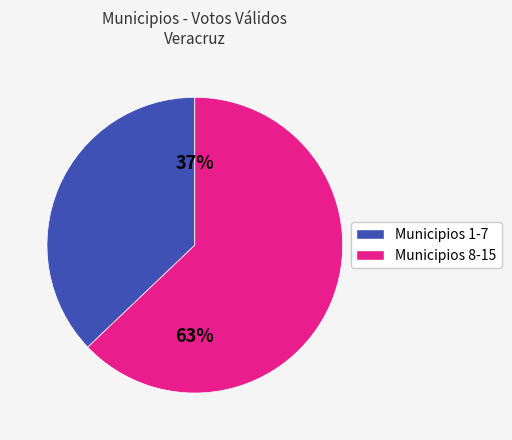

To the nearest percent, what is the average slice percentage?

50%